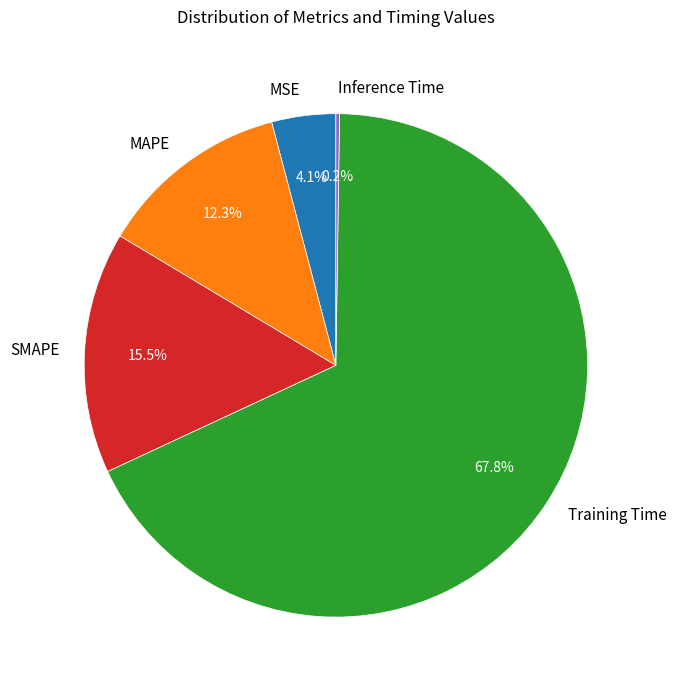

True or false: MSE accounts for 19% of the total.

False